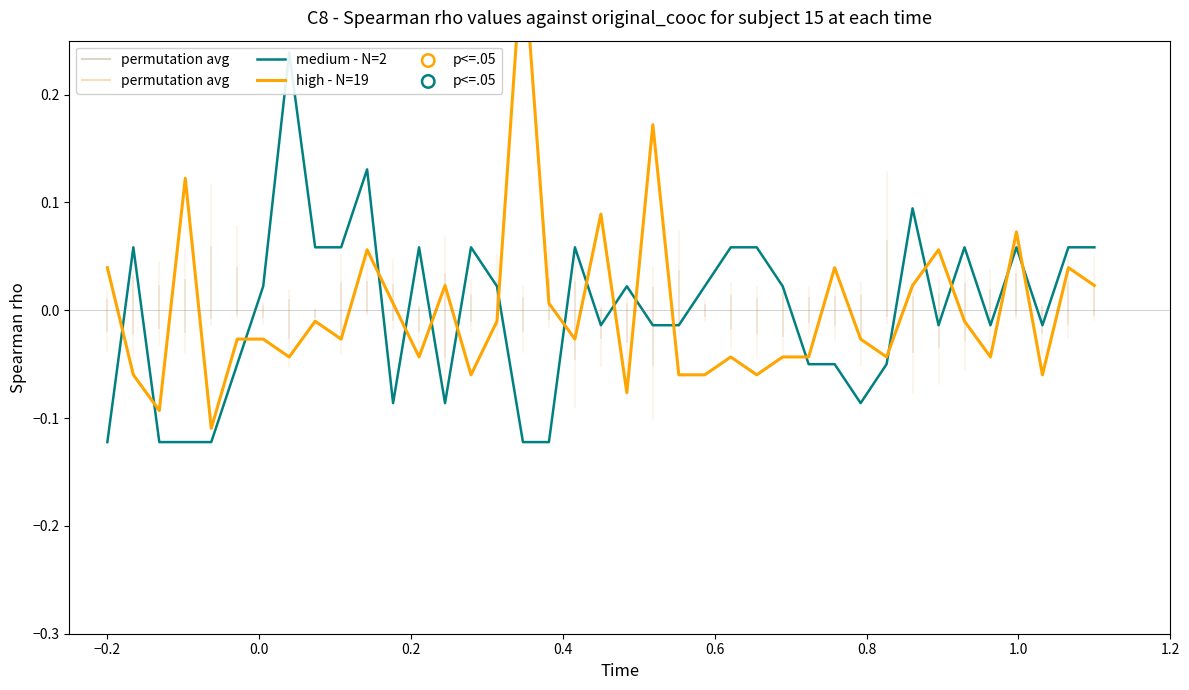

Which series has the largest total across all categories?

high - N=19